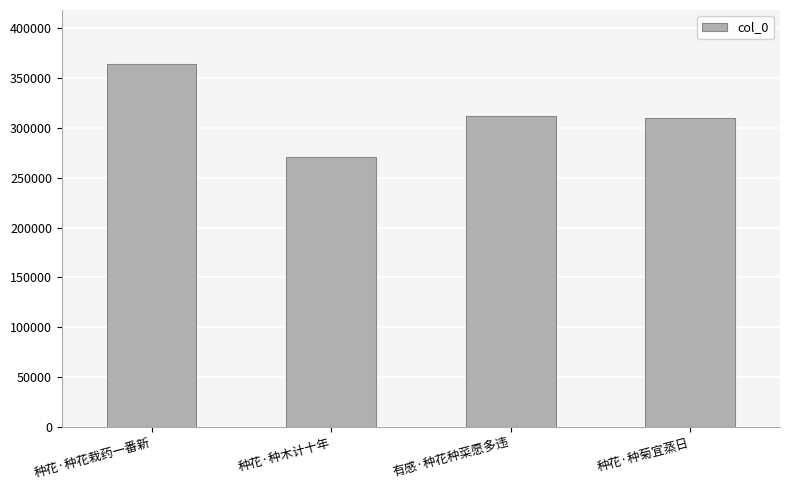

What position from the right is 有感·种花种菜愿多违?

2